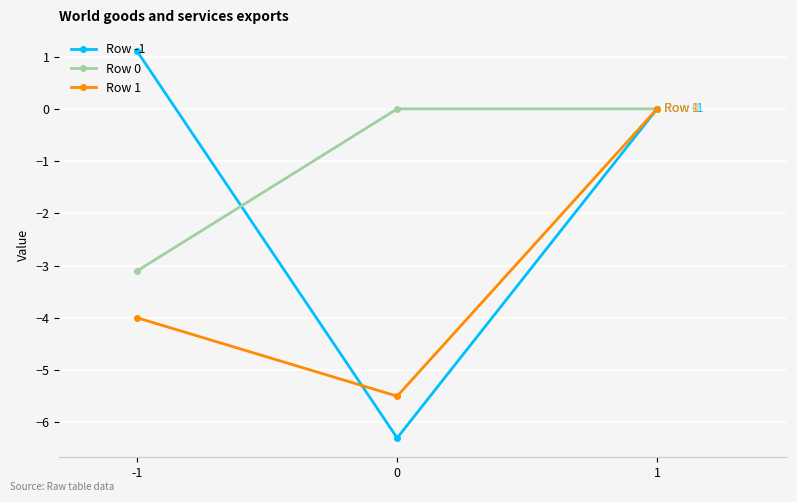

What is the greatest value displayed?

1.1